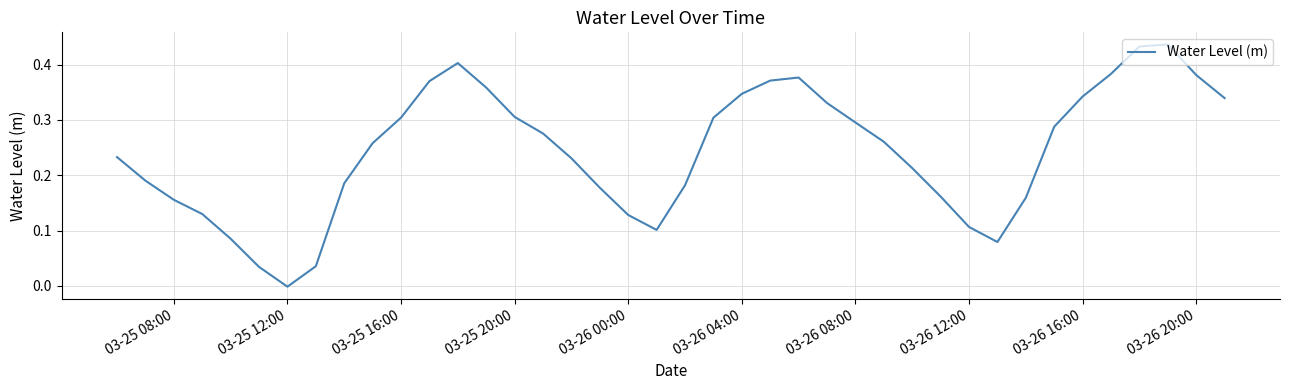

Does the chart have visible grid lines?

Yes